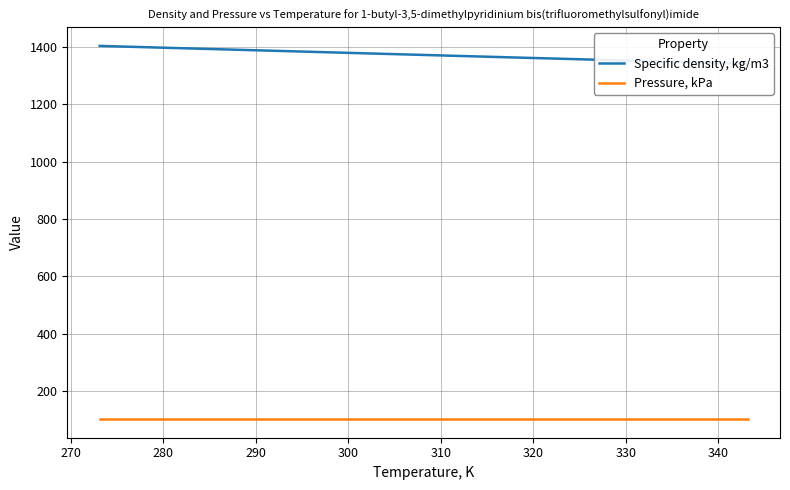

Which has a higher value, 300 or 310?

300